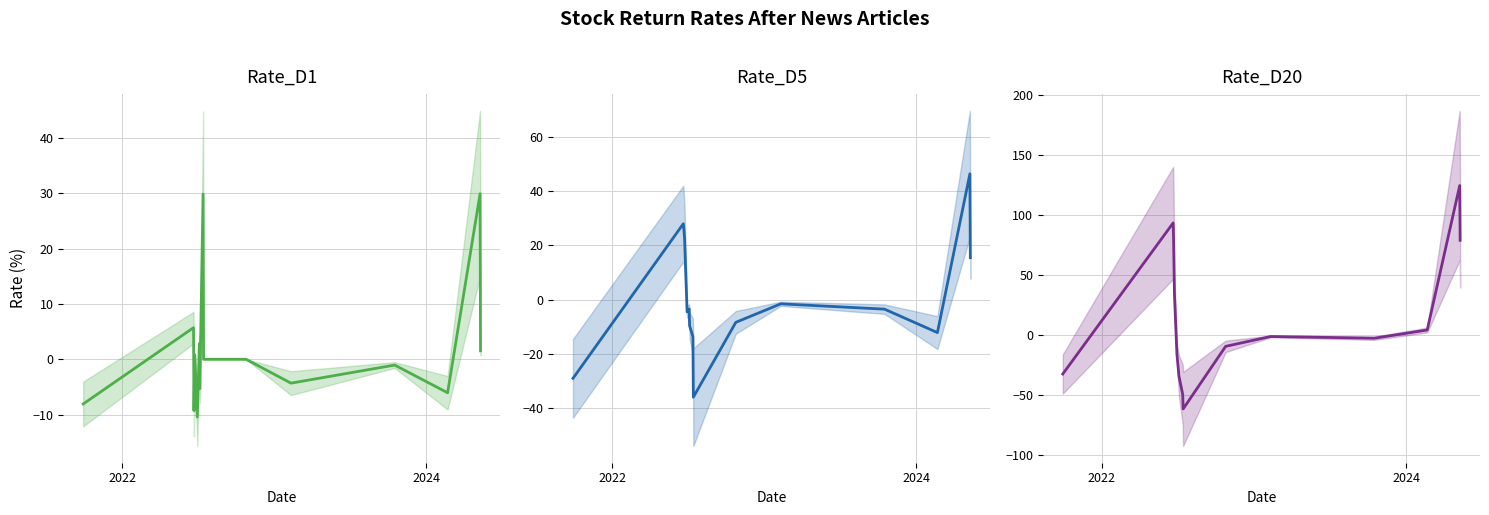

Which series ends up on top after the final intersection of Rate_D1 and Rate_D20?

Rate_D20